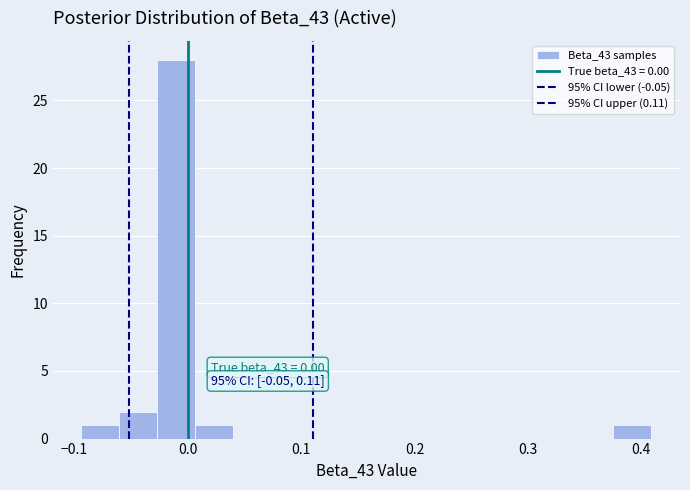

Around what value on the x-axis is the tallest bar? Give the approximate position of its centre, as read against the axis.

-0.01